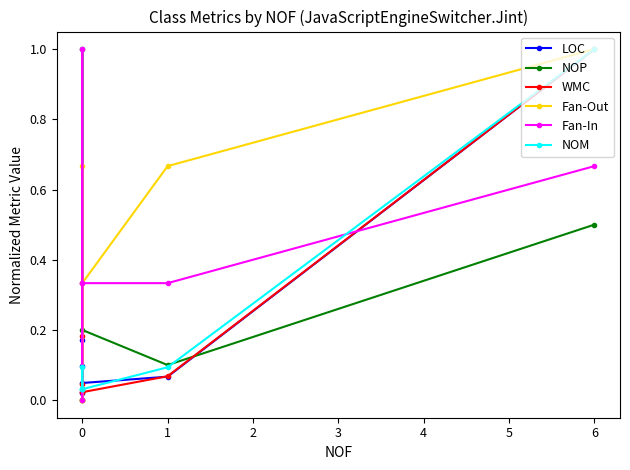

Where is the first local minimum for Fan-Out?

2